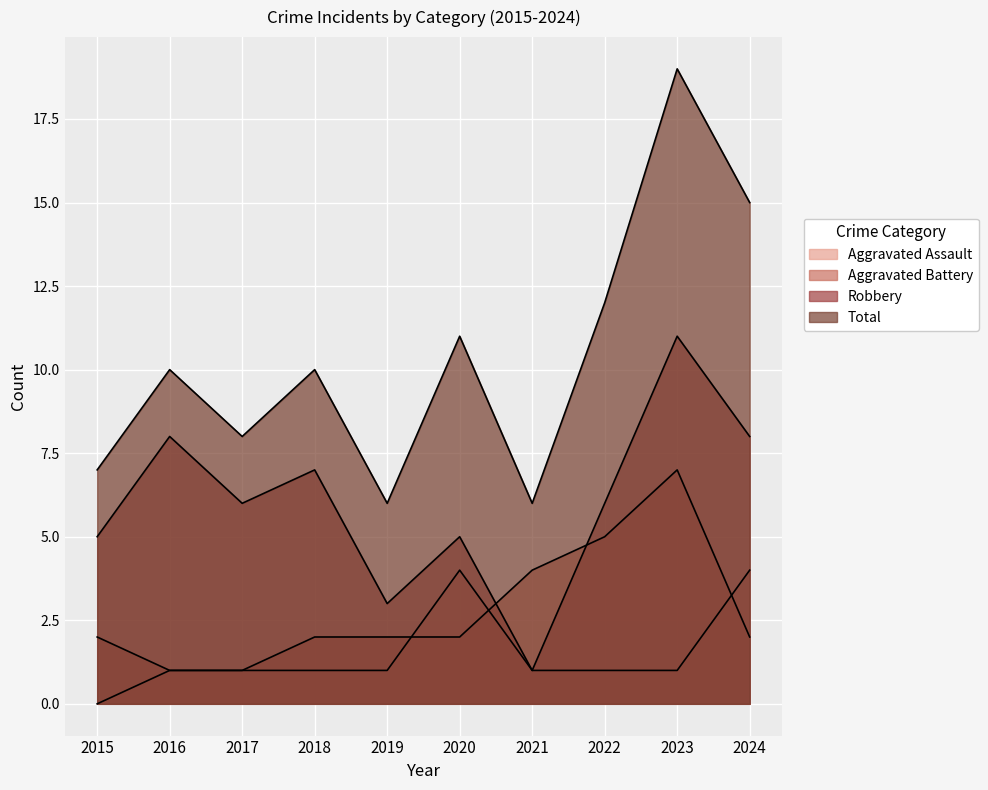

Reading right to left, list all the values displayed in this chart.

Aggravated Assault: 4	1	1	1	4	1	1	1	1	0
Aggravated Battery: 2	7	5	4	2	2	2	1	1	2
Robbery: 8	11	6	1	5	3	7	6	8	5
Total: 15	19	12	6	11	6	10	8	10	7